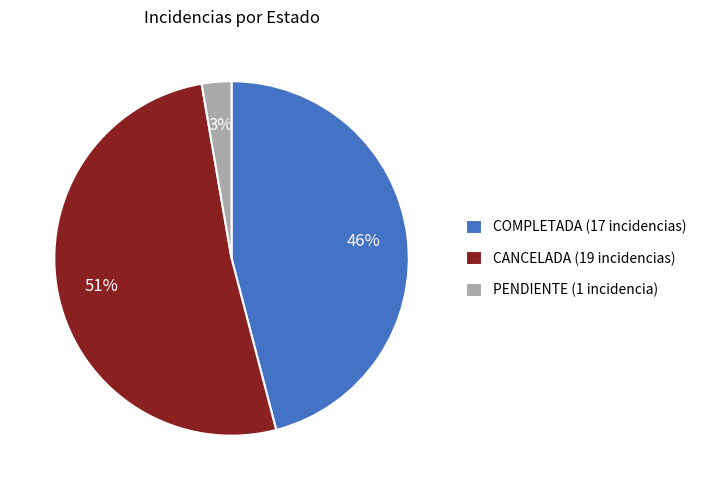

The COMPLETADA (17 incidencias) slice represents 38% of the pie. True or false?

False